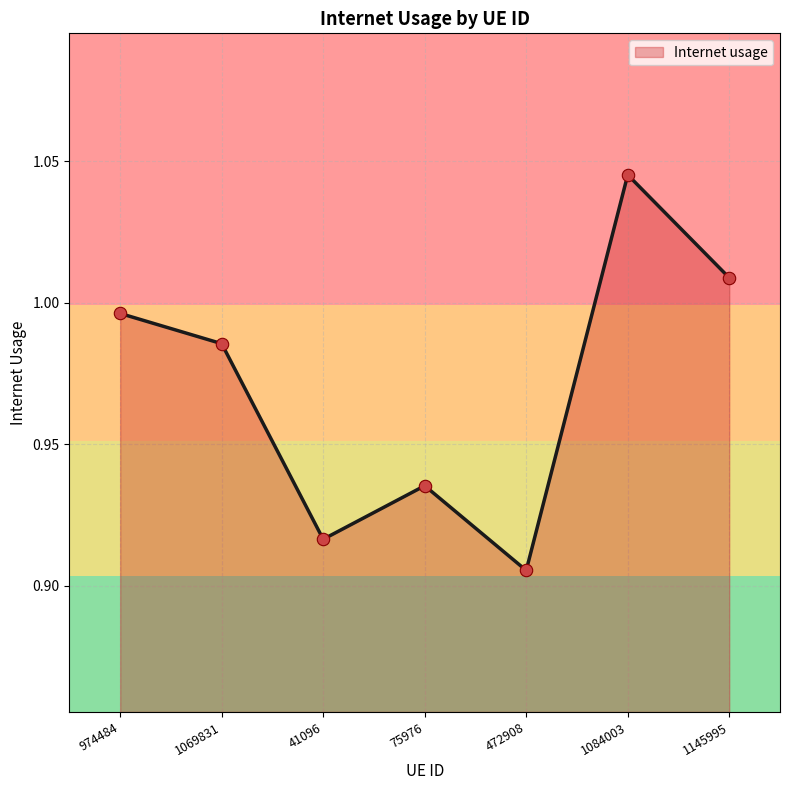

What is the change in value from 75976 to 1145995?

+0.1